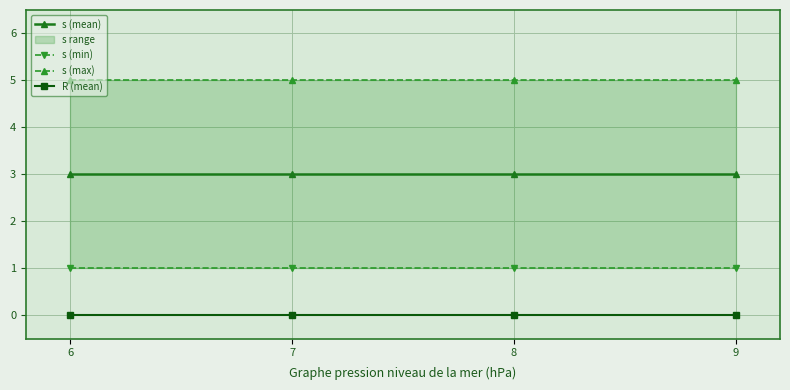

True or false: s (min) and R (mean) intersect in this chart.

False